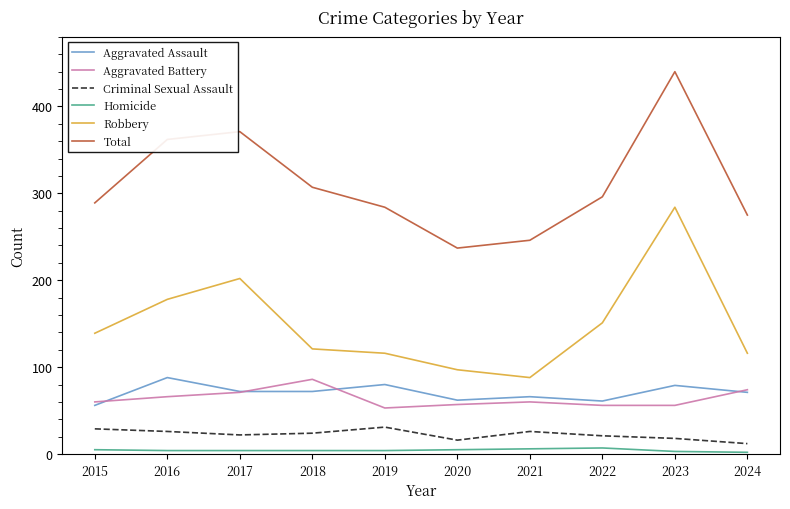

Which series has the widest spread of values?

Total